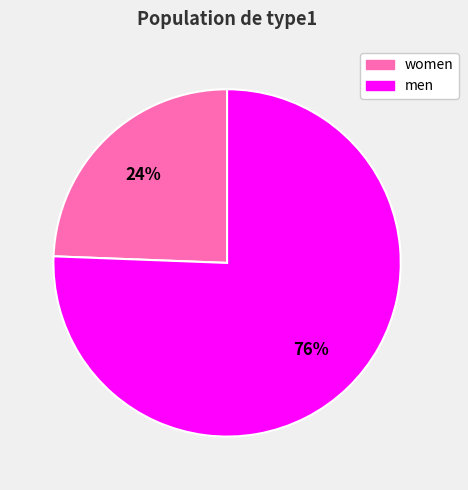

How many slices are in this pie chart?

2